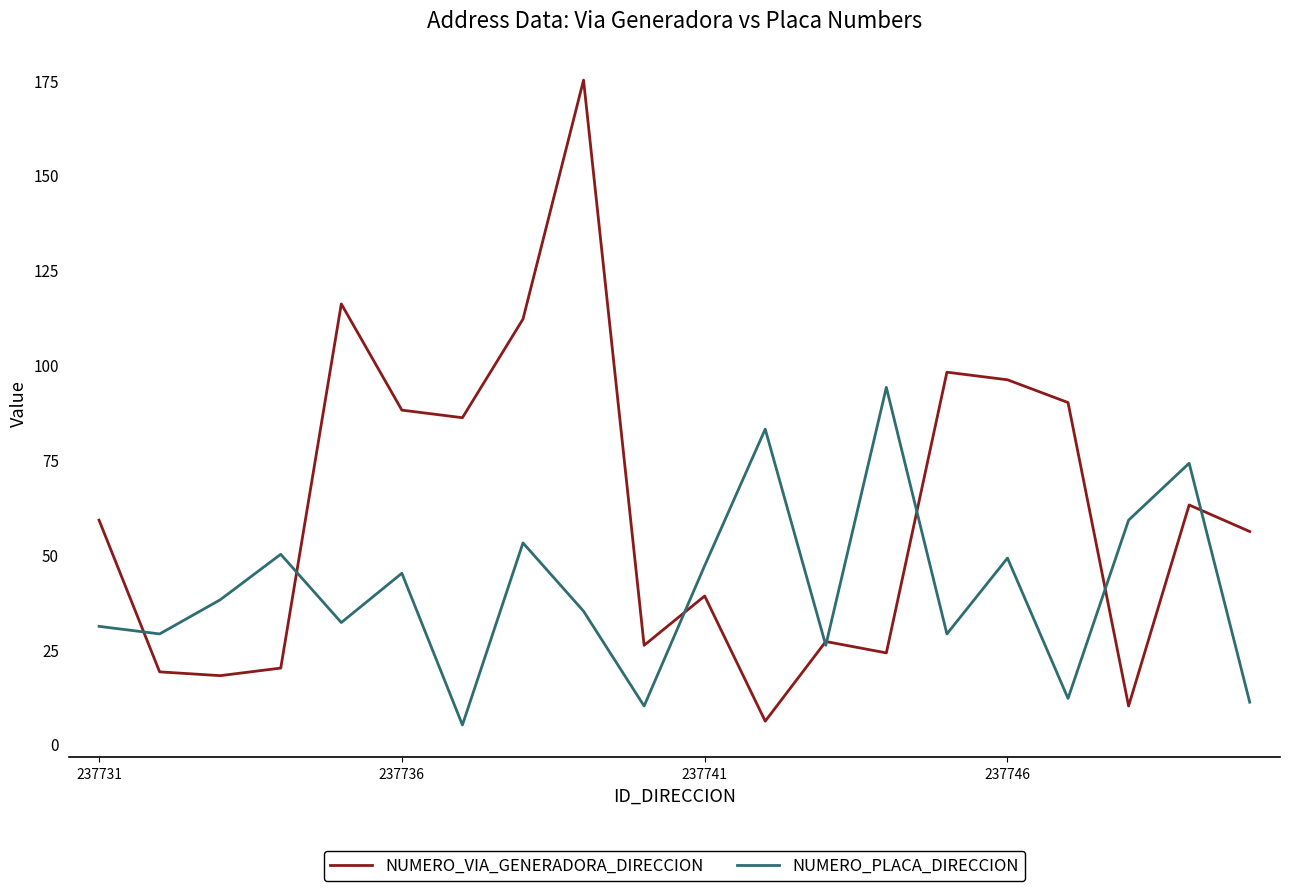

How many interior local peaks does the NUMERO_PLACA_DIRECCION series have?

7